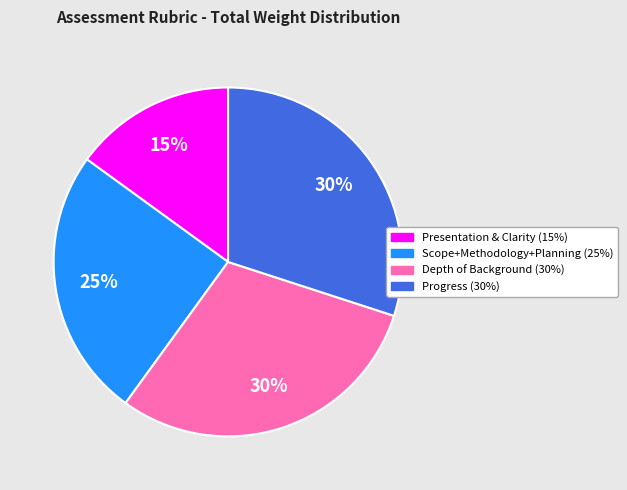

To the nearest percent, what is the difference between the largest and smallest slice percentages?

15%